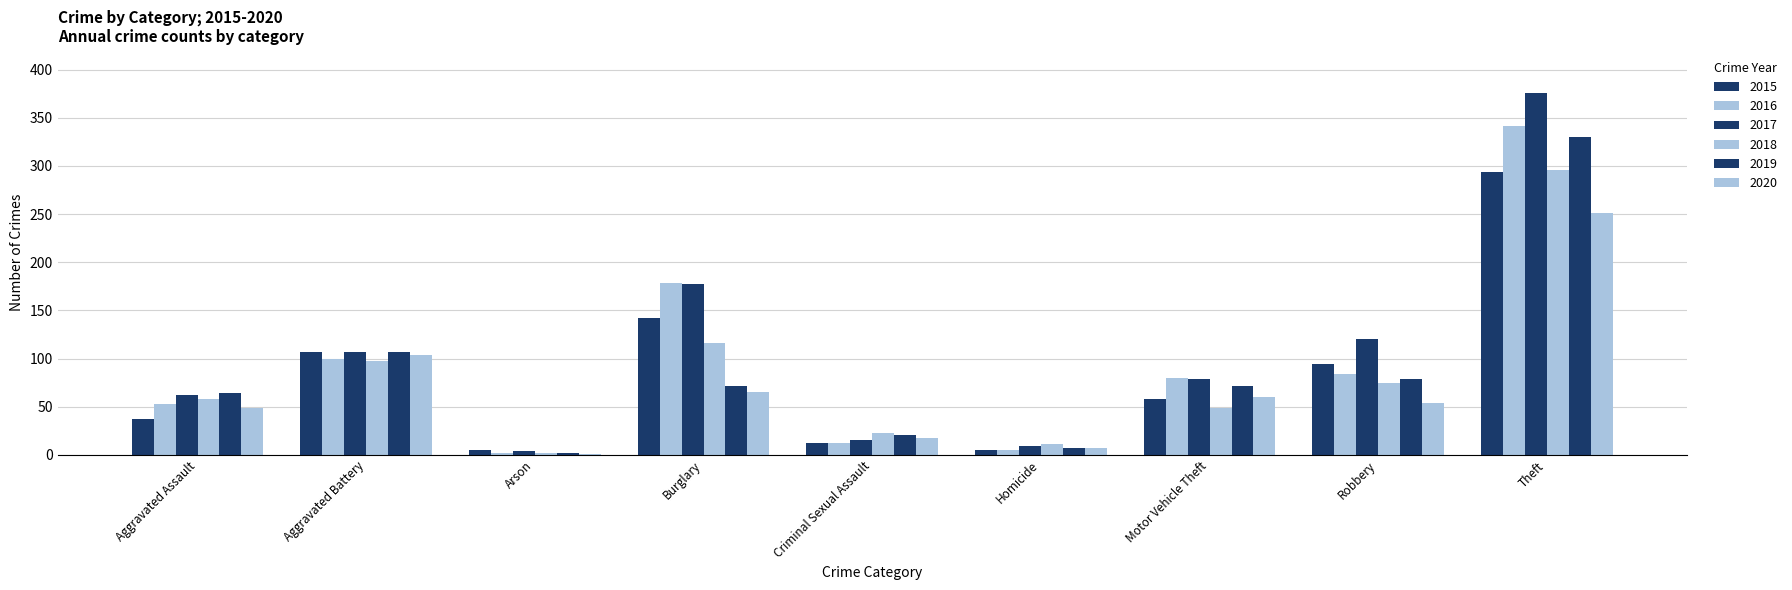

Count the number of data series in this chart.

6